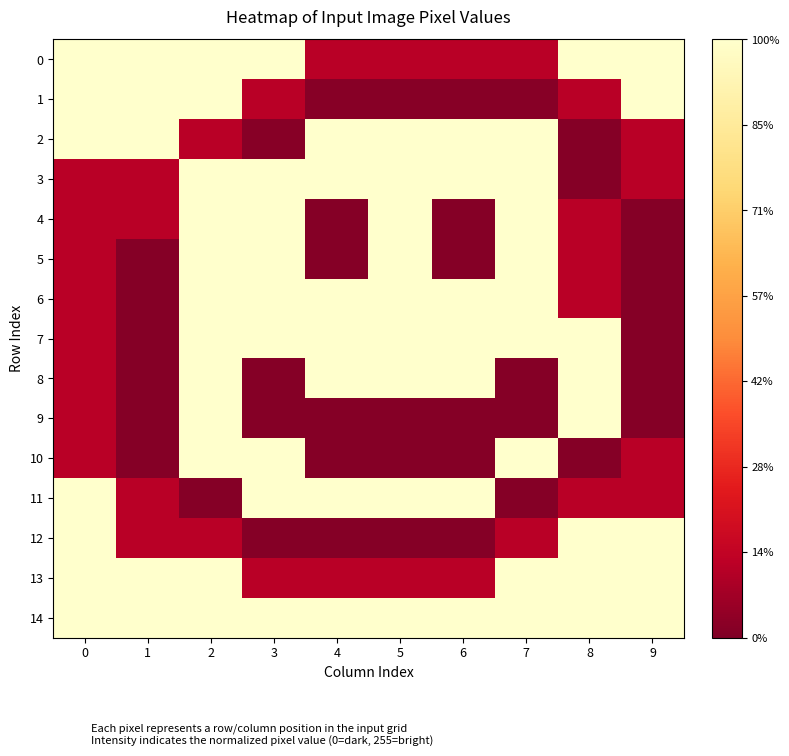

Rank the series at 0 from highest to lowest value.

0, 1, 2, 11, 12, 13, 14, 3, 4, 5, 6, 7, 8, 9, 10